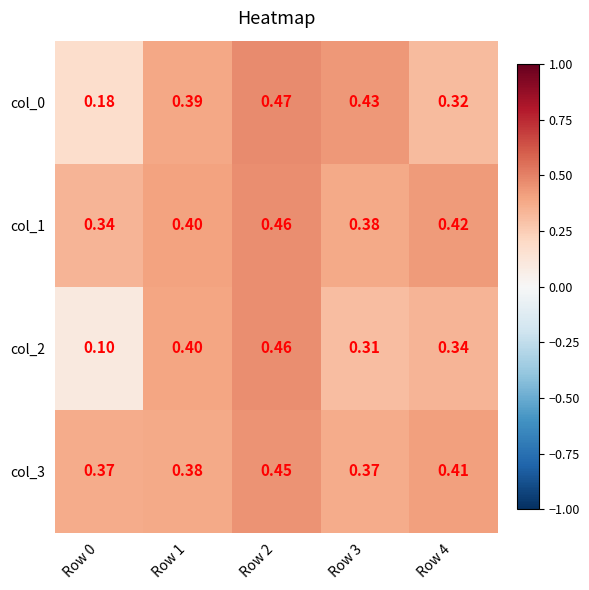

Is the value of col_0 at Row 2 greater than the value of col_3 at Row 4?

Yes